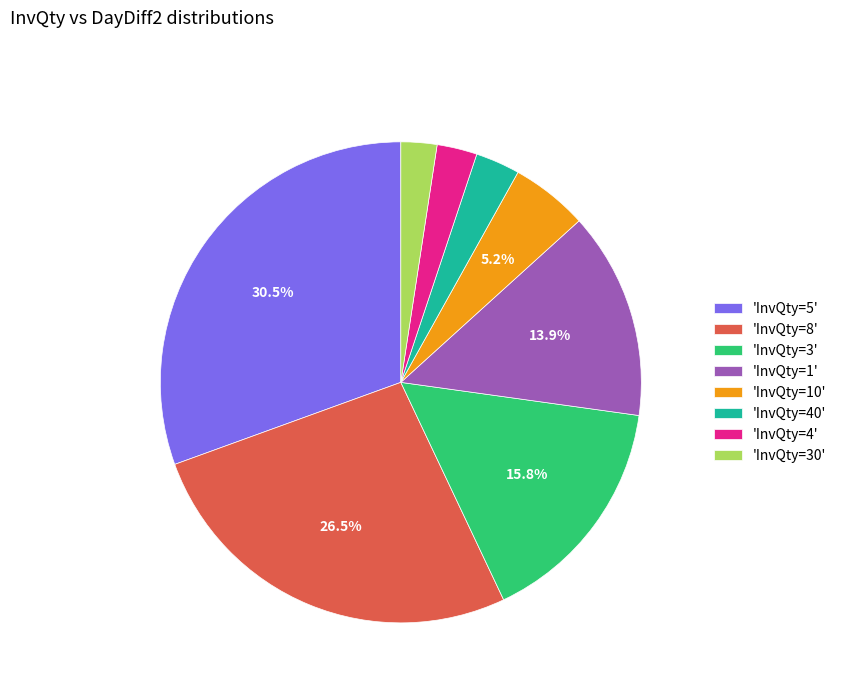

Does any single category account for the majority?

No